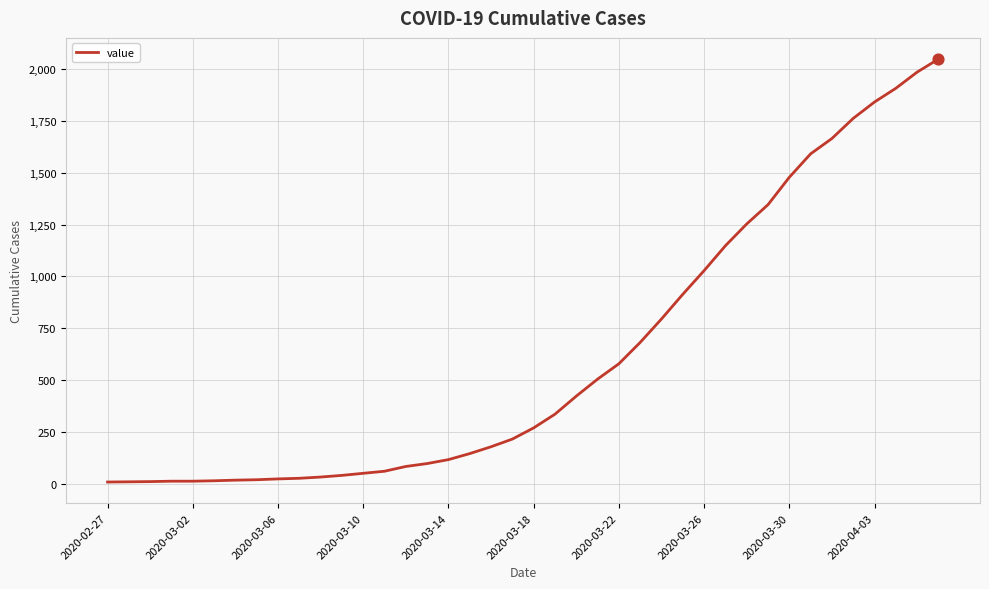

What is the greatest value displayed?

2048